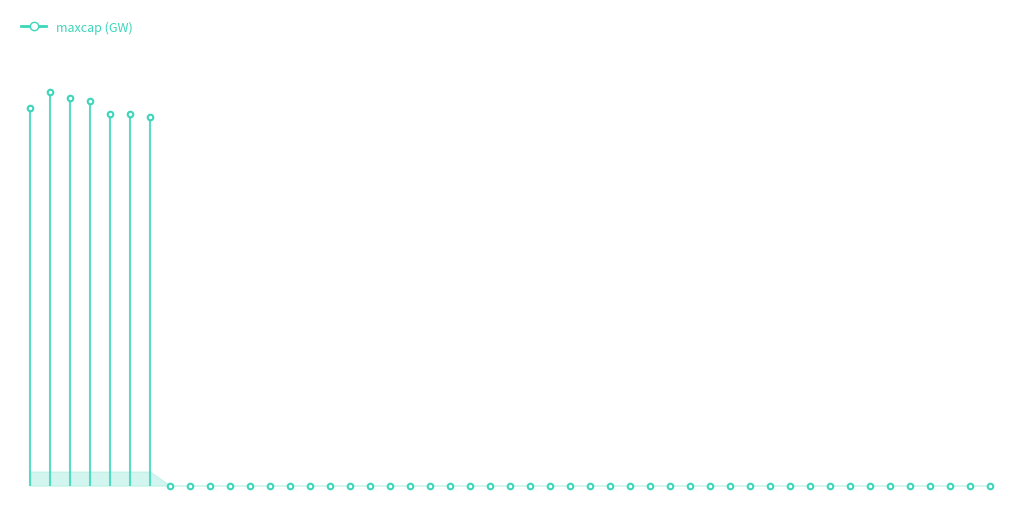

At which label is GENERAL_CO2_CAP_R2 closest to 0?

2023